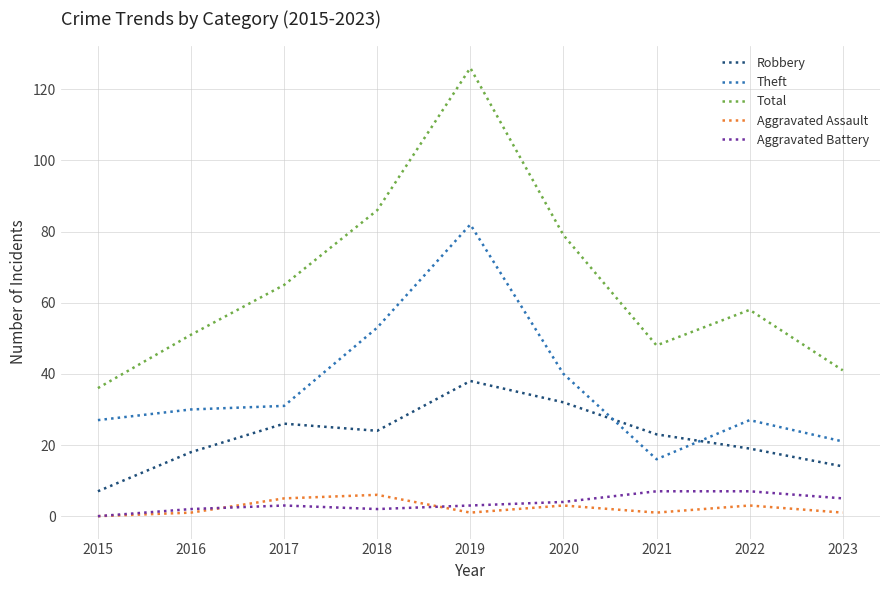

True or false: Robbery and Theft intersect in this chart.

True